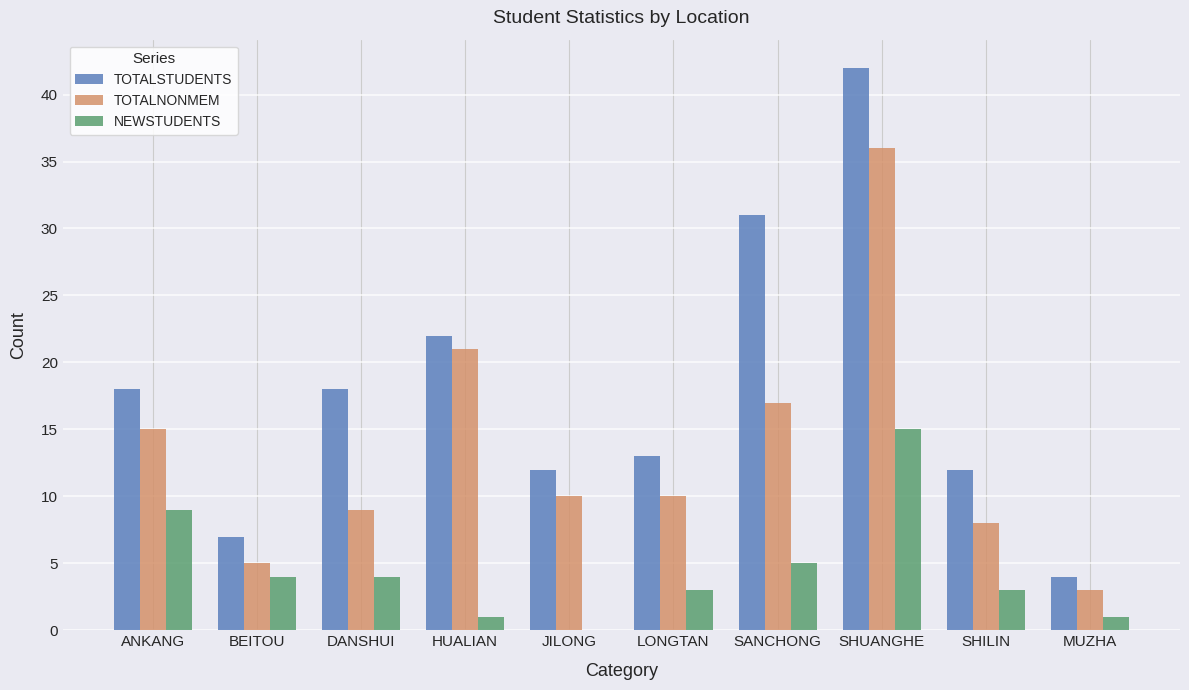

Which series has the largest total across all categories?

TOTALSTUDENTS